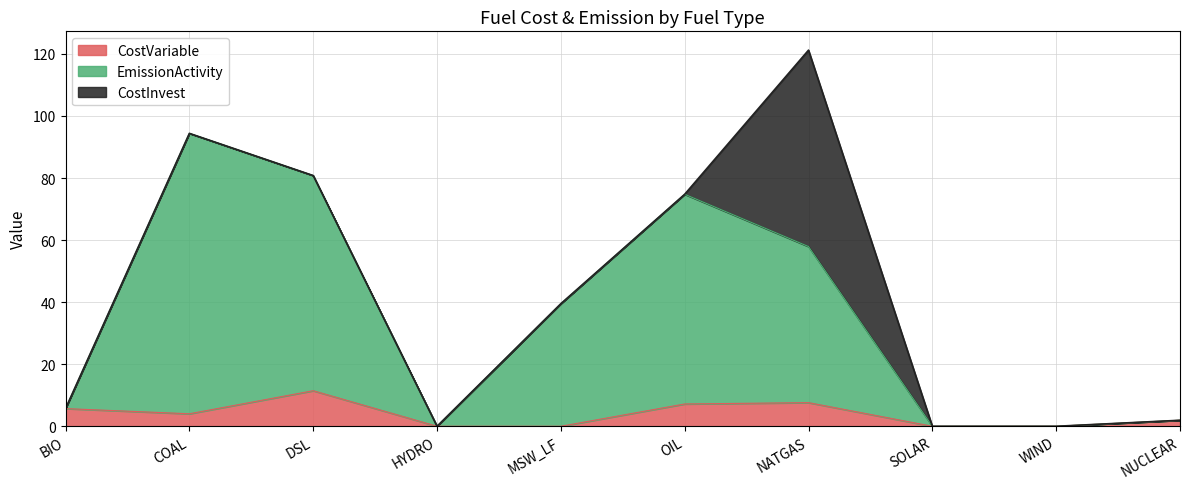

Does the chart have visible grid lines?

Yes